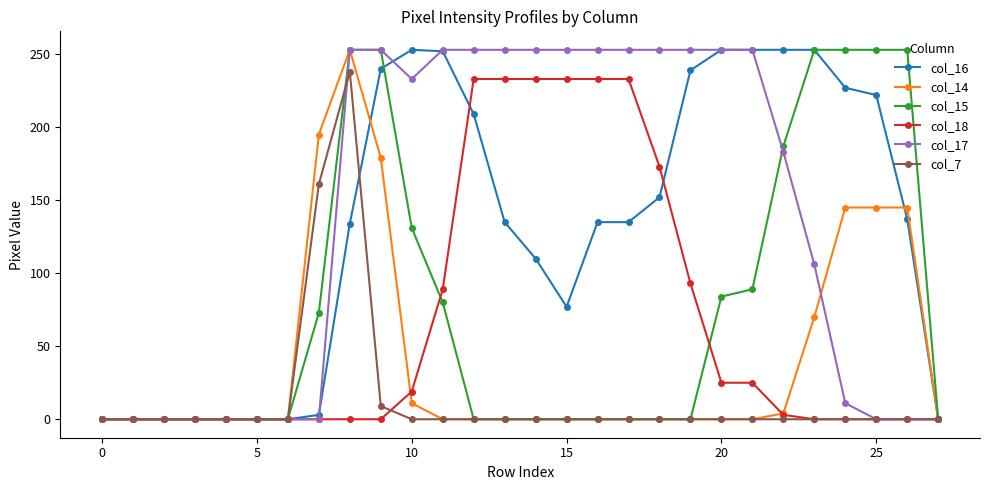

What is the highest value of the col_14 series?

253